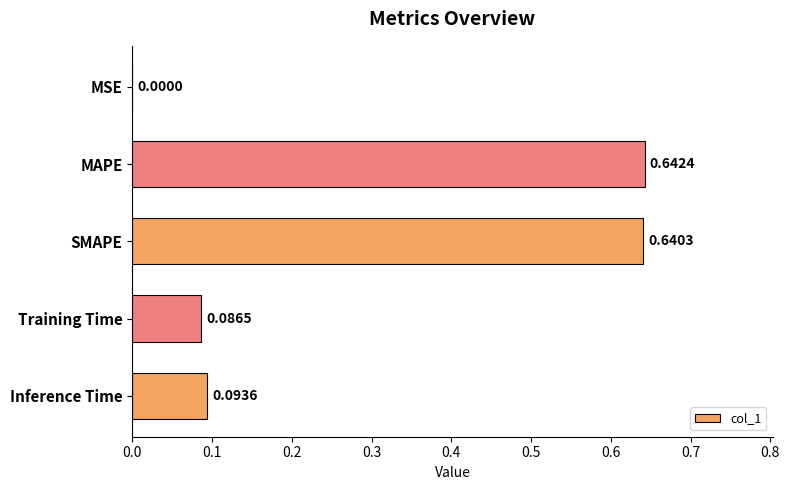

What is the sum of all values?

1.5